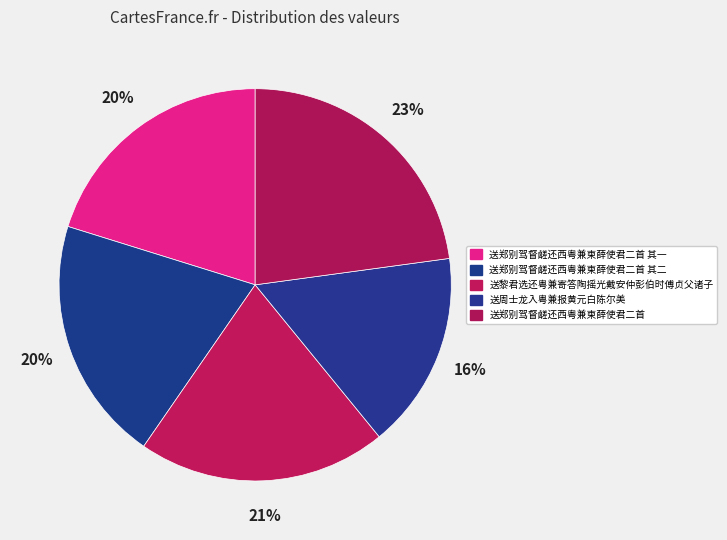

What is the smallest slice in the pie chart?

送周士龙入粤兼报黄元白陈尔美